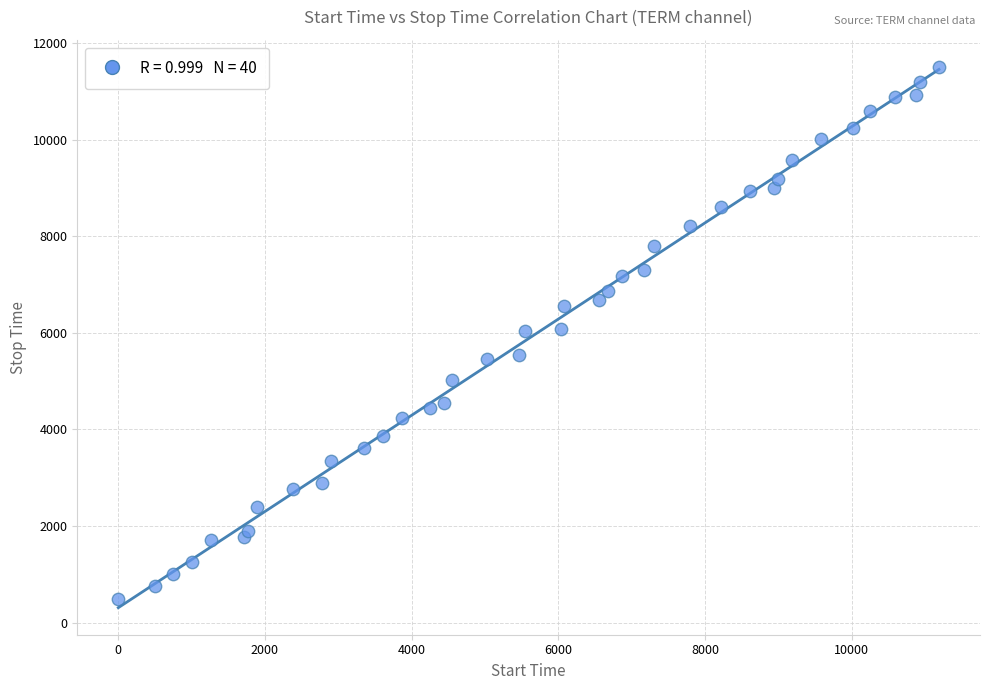

What is the range of X values (max minus min)?

11187